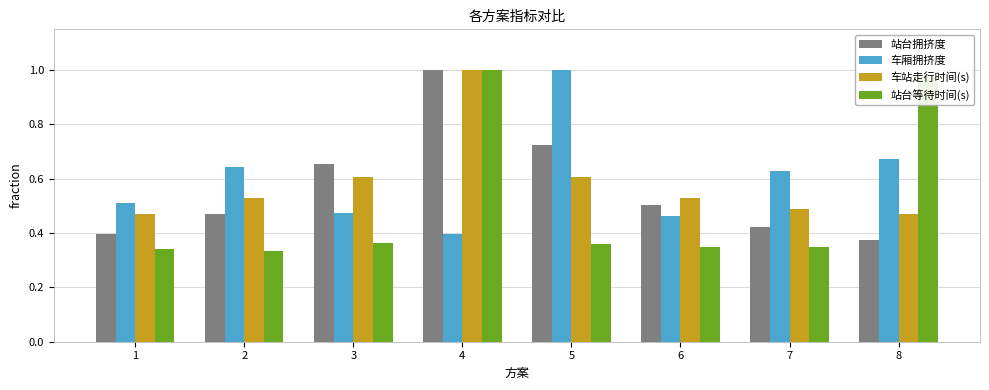

Which series has the widest spread of values?

站台等待时间(s)